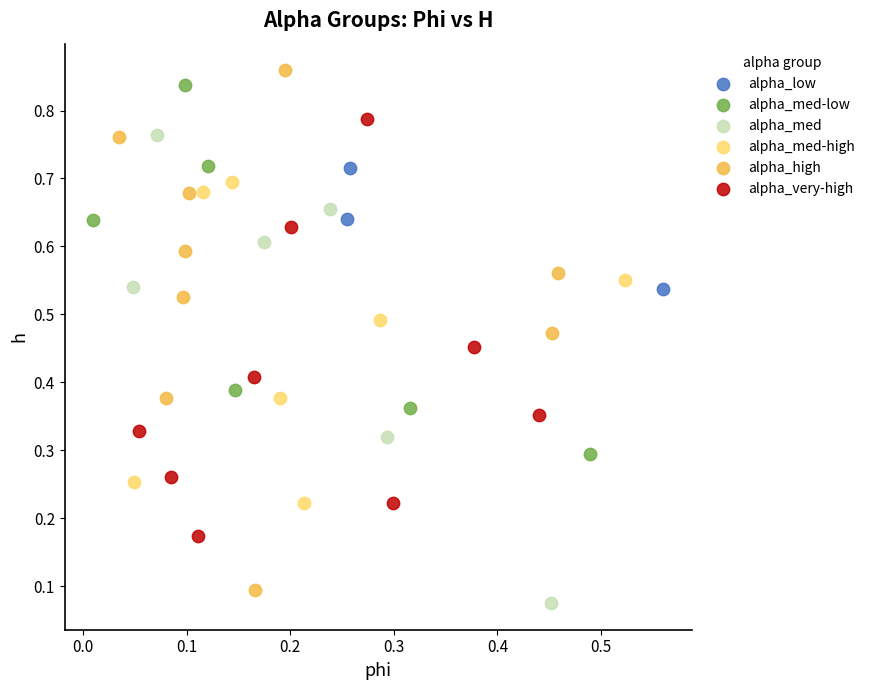

Which series has the widest spread of Y values?

alpha_high